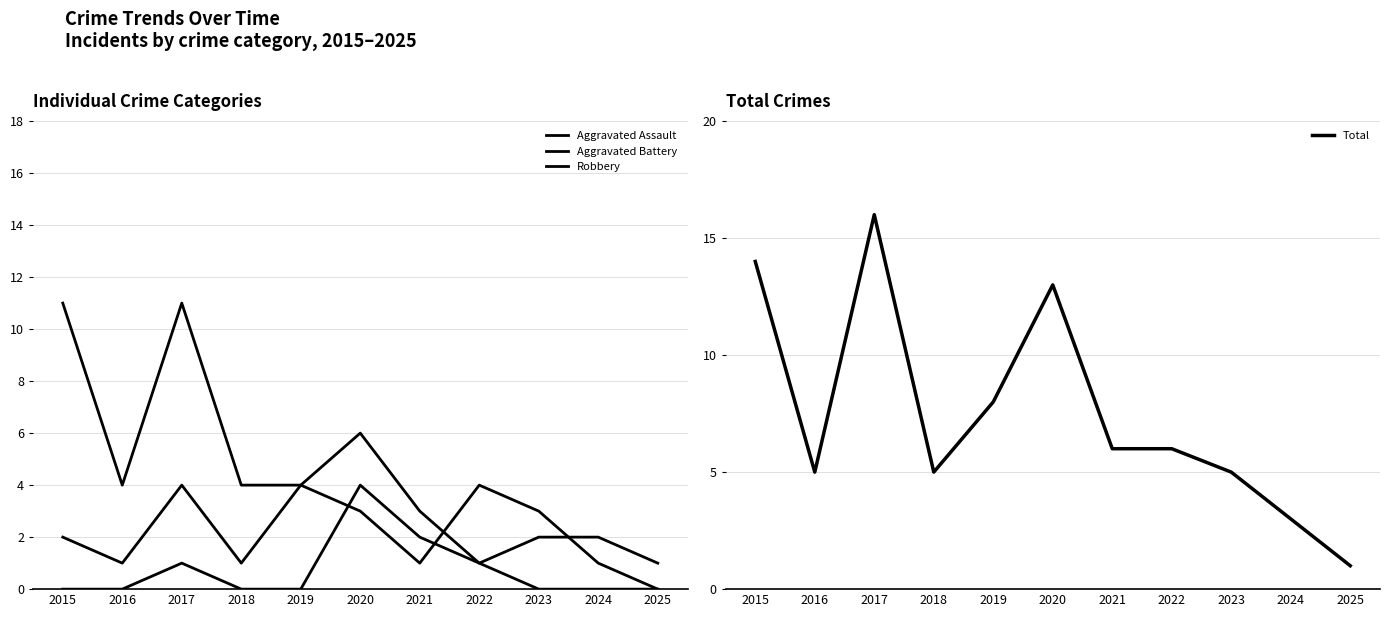

True or false: Aggravated Battery and Aggravated Assault cross at least once.

True